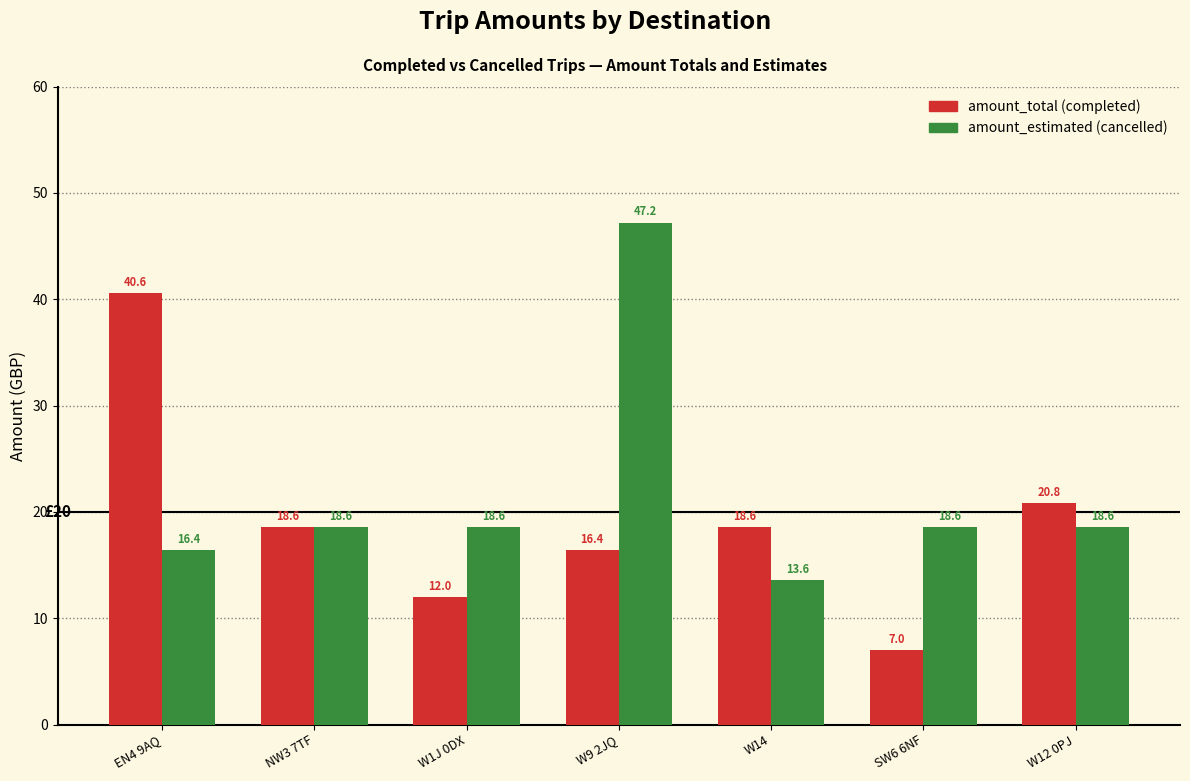

At which category is the sum across all series the highest?

W9 2JQ